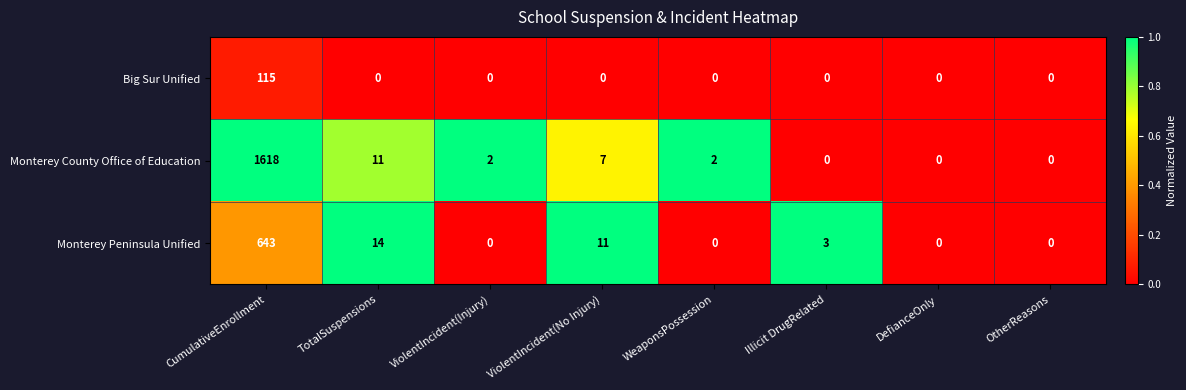

What is the sum of the Monterey County Office of Education values at CumulativeEnrollment and TotalSuspensions?

1629